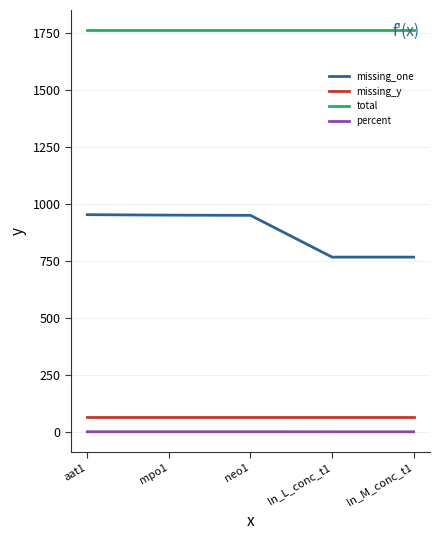

Rank the series by their maximum value, from lowest to highest.

percent, missing_y, missing_one, total